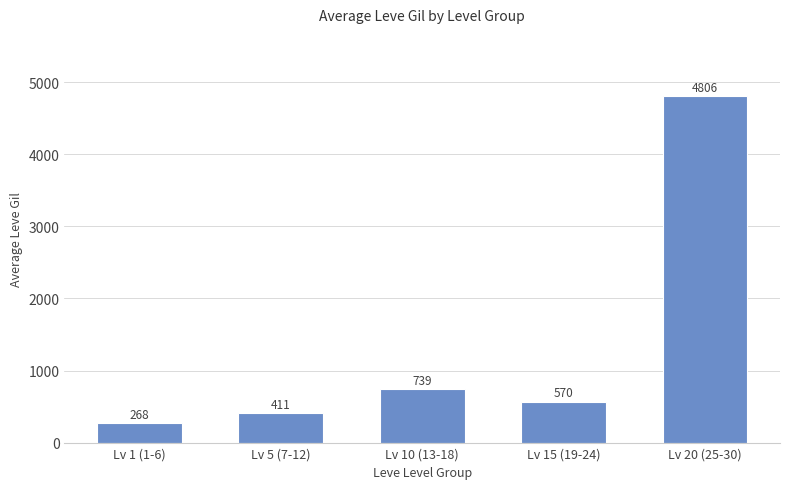

Read the value at Lv 15 (19-24), to the nearest 50.

550